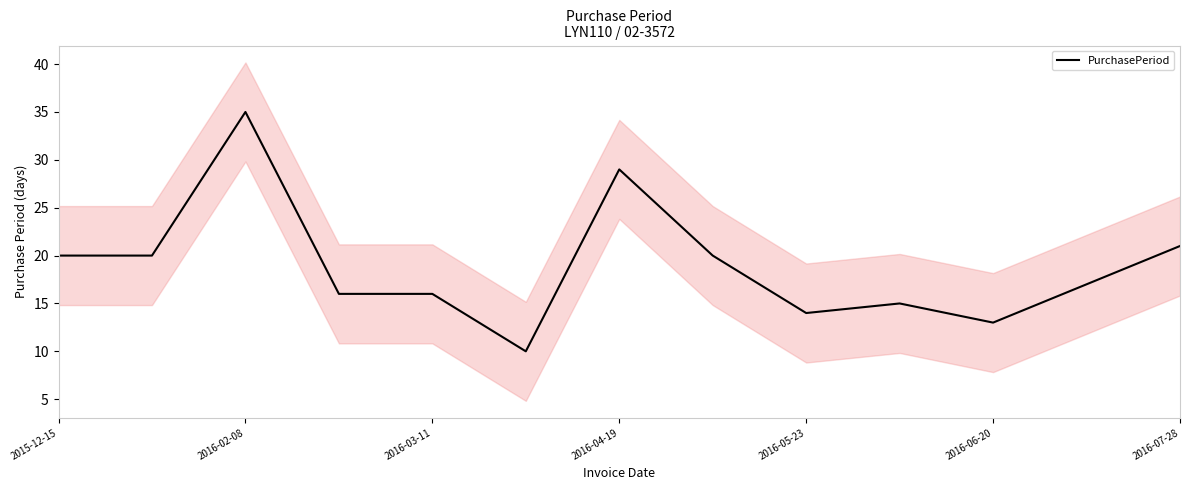

How many lines are shown in the chart?

1